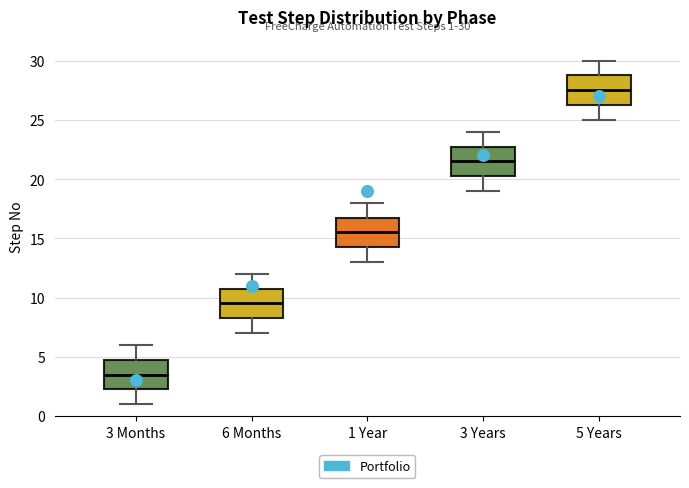

Which box has the lowest median line?

3 Months